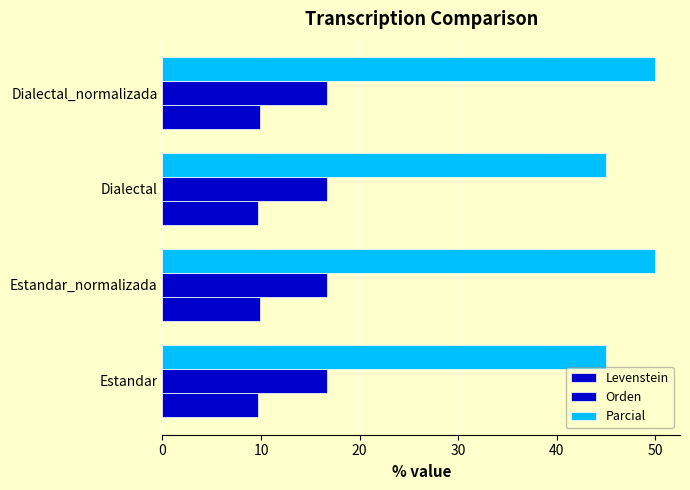

What is the sum of all Levenstein values?

39.2